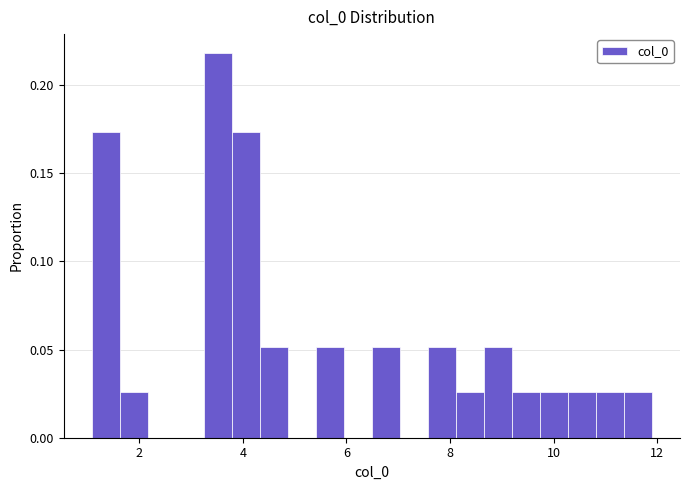

Read against the x-axis, roughly where is the centre of the tallest bar?

3.6